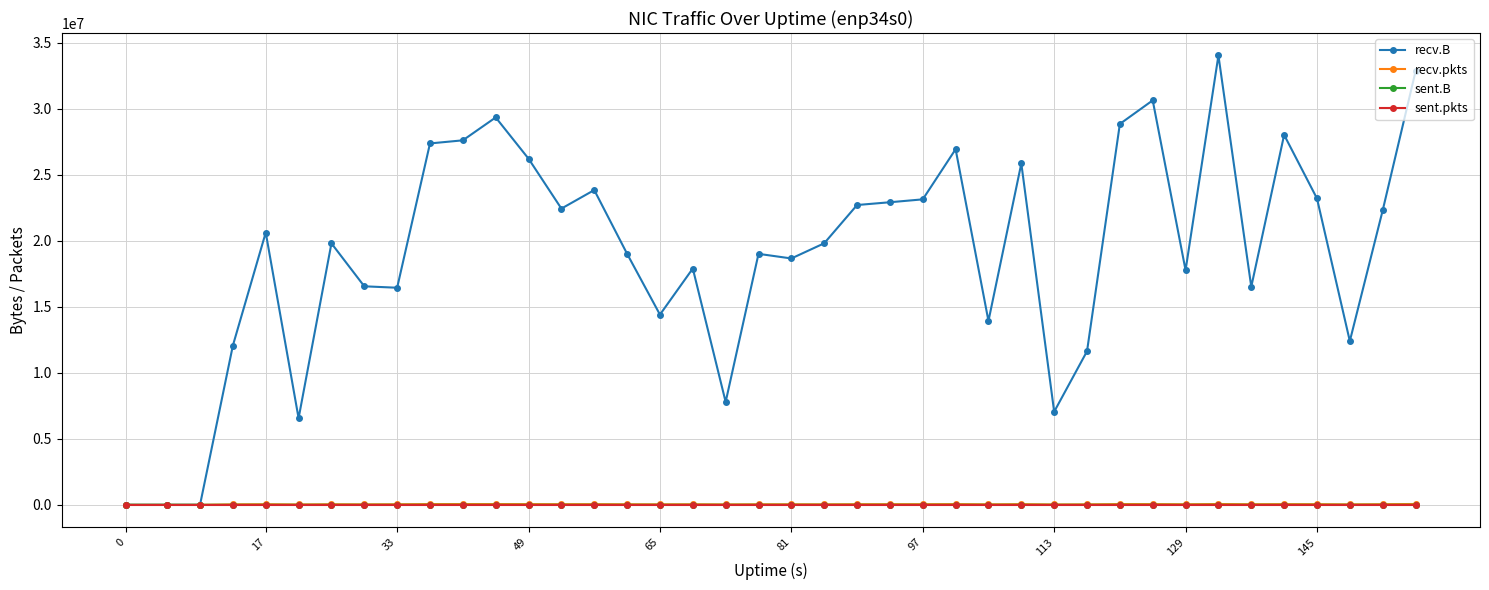

Which series has the largest total across all categories?

recv.B